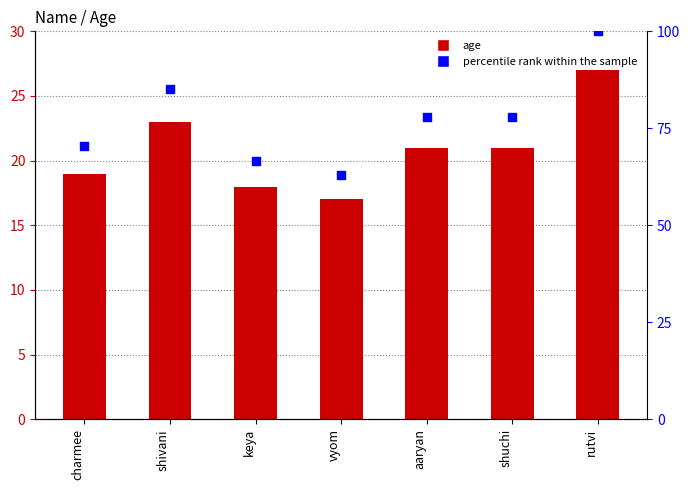

Is the value of percentile rank within the sample at shivani greater than the value of age at shivani?

Yes